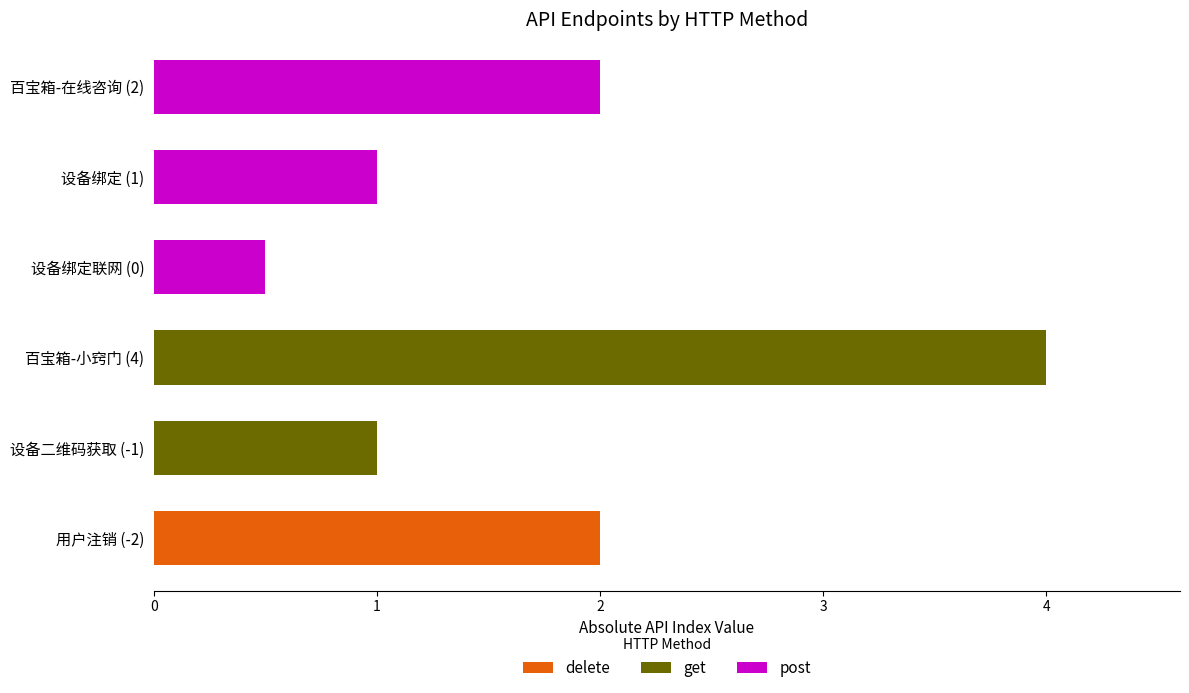

What is the total value across all series at 设备绑定联网 (0)?

0.5